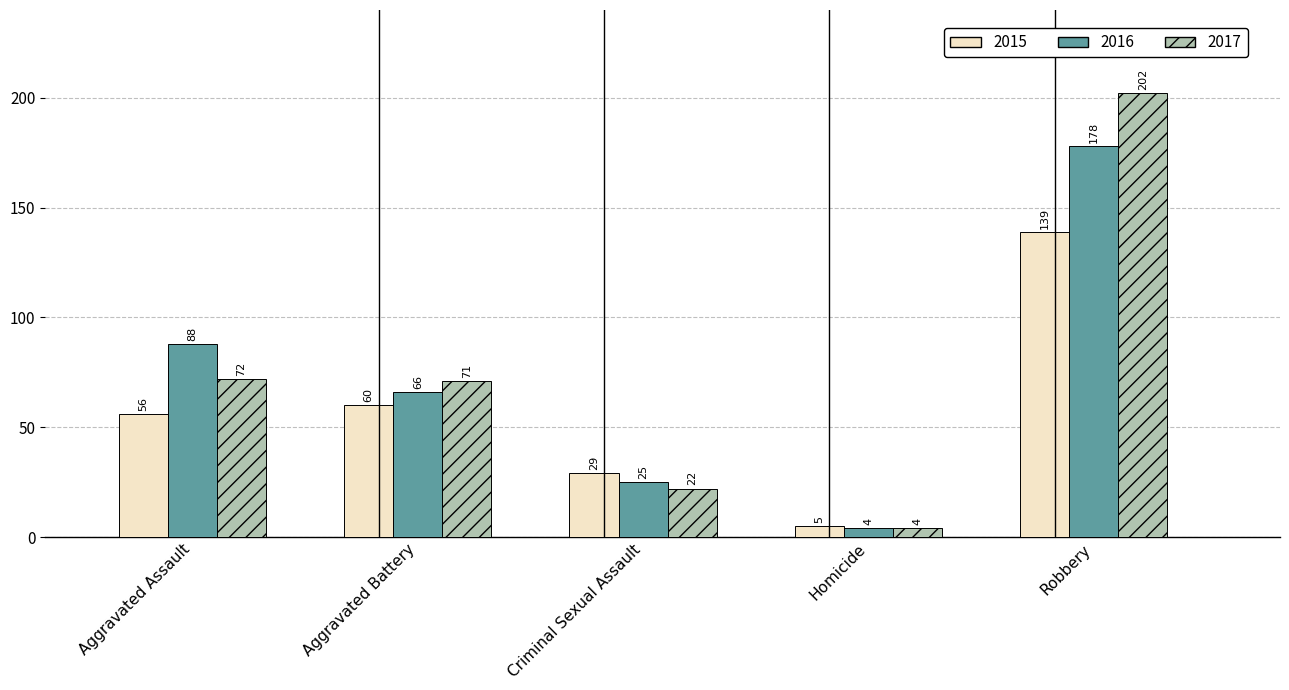

True or false: 2017 has a value of 35 at Criminal Sexual Assault.

False